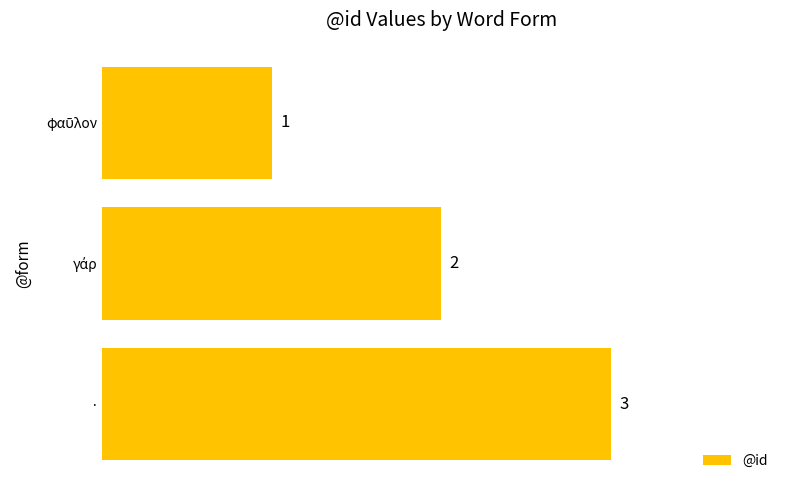

At which category does the chart reach its peak across all series?

·